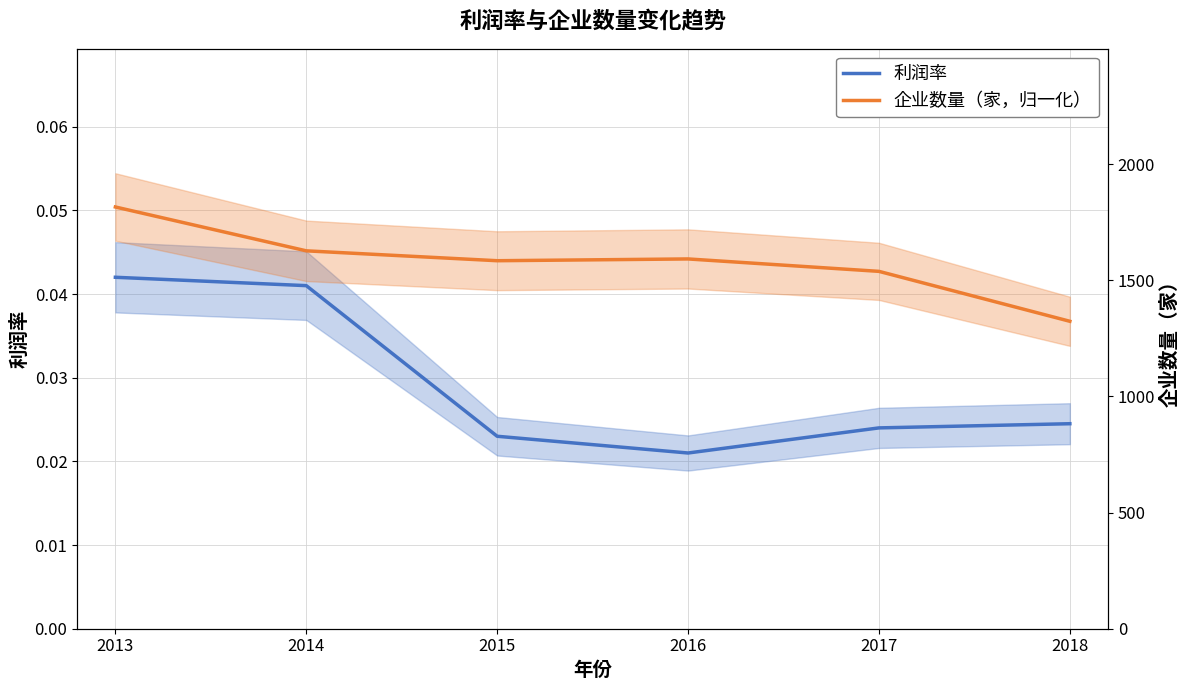

Reading right to left, list all the values displayed in this chart.

利润率: 0.0	0.0	0.0	0.0	0.0	0.0
企业数量（家，归一化）: 0.0	0.0	0.0	0.0	0.0	0.1